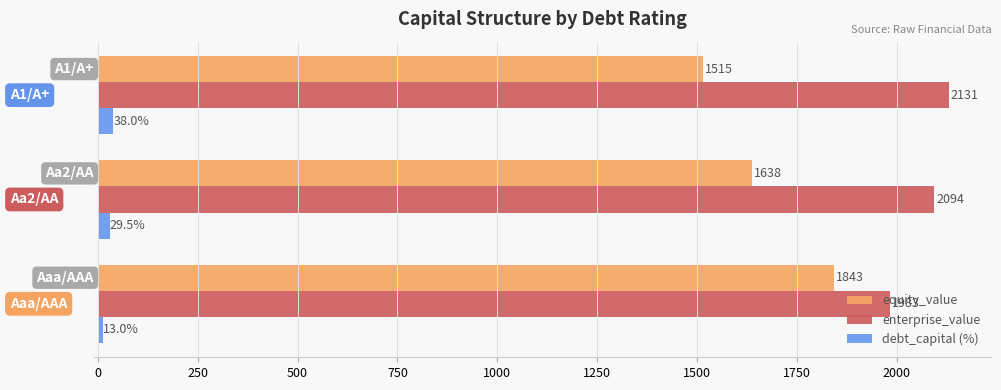

At how many categories does at least one series exceed 43?

3